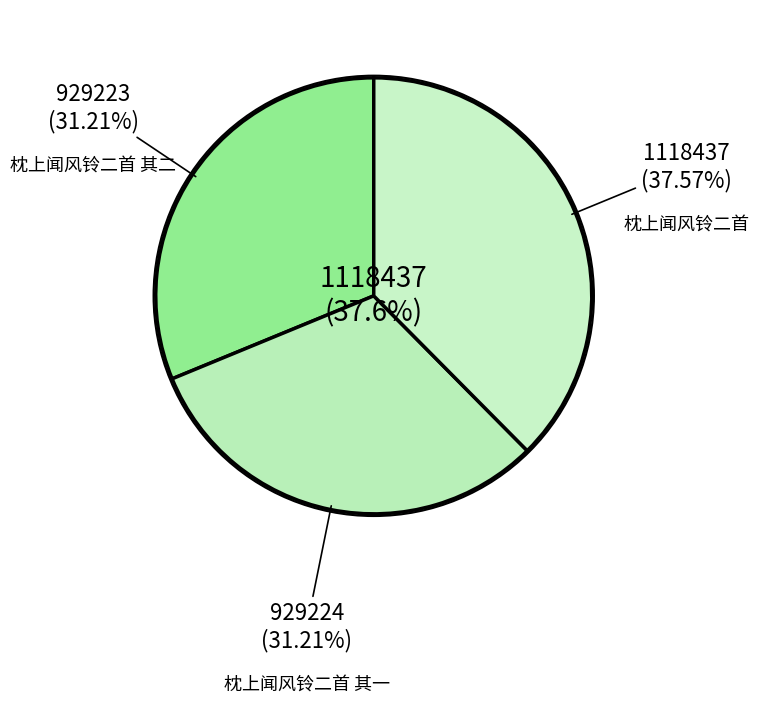

To the nearest percent, what is the combined percentage of 枕上闻风铃二首 其一 and 枕上闻风铃二首?

69%